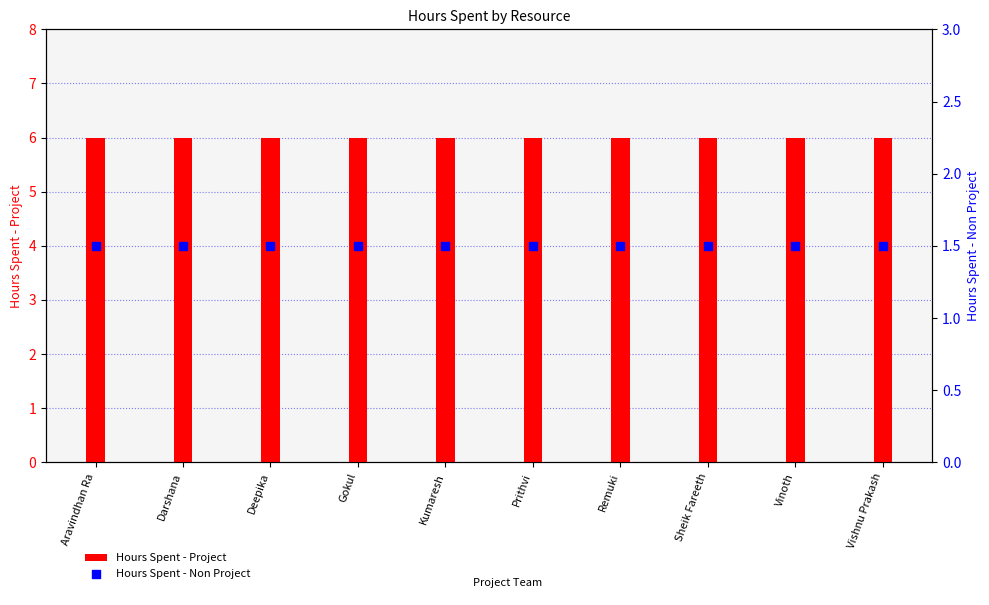

Which series contains the highest Y value?

Hours Spent - Project